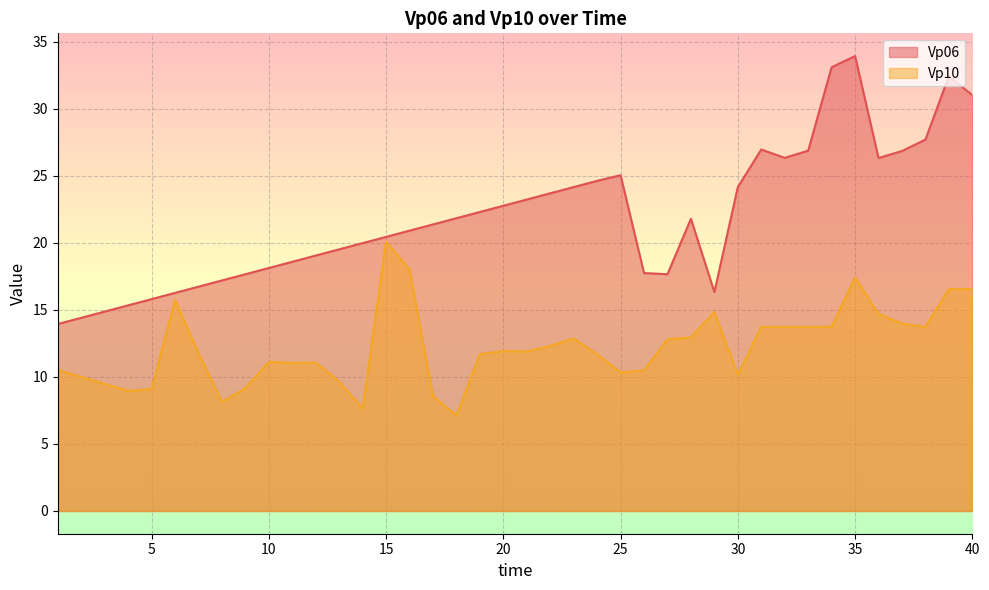

Where is the first local maximum for Vp06?

25